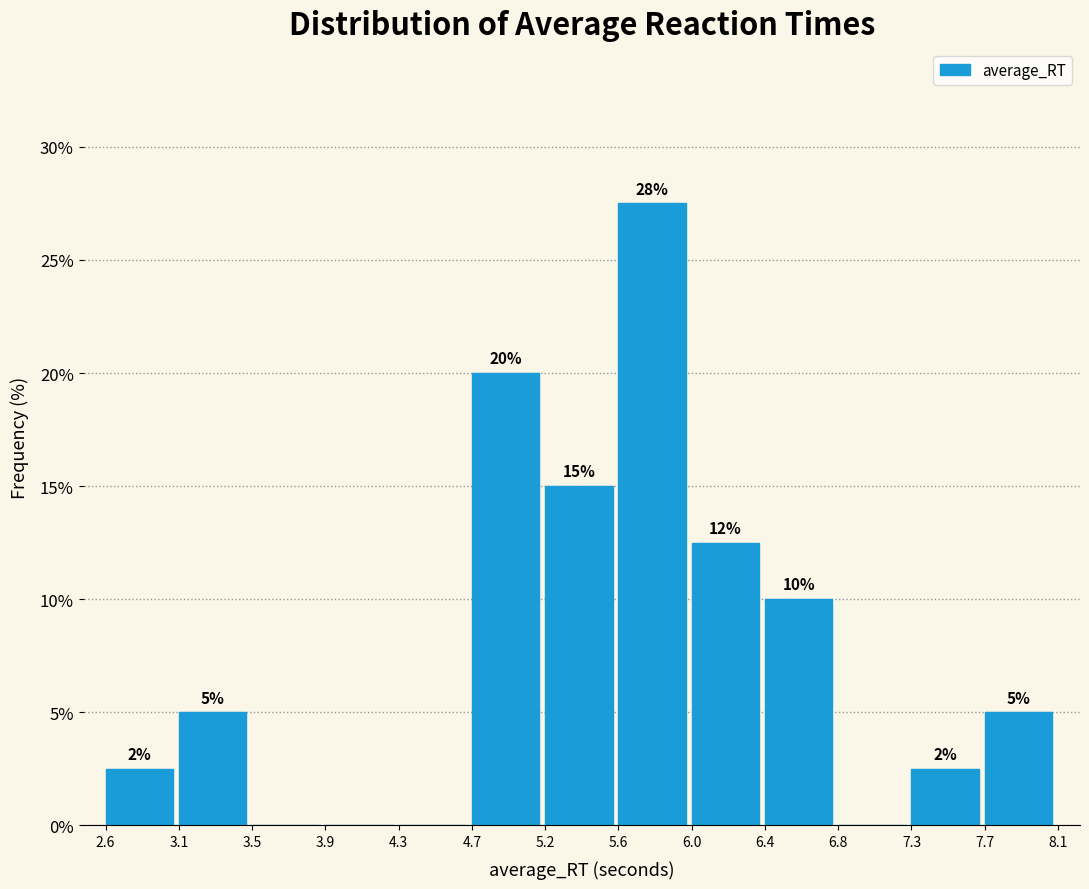

Which range on the x-axis has the tallest bar?

5.6 to 6.0